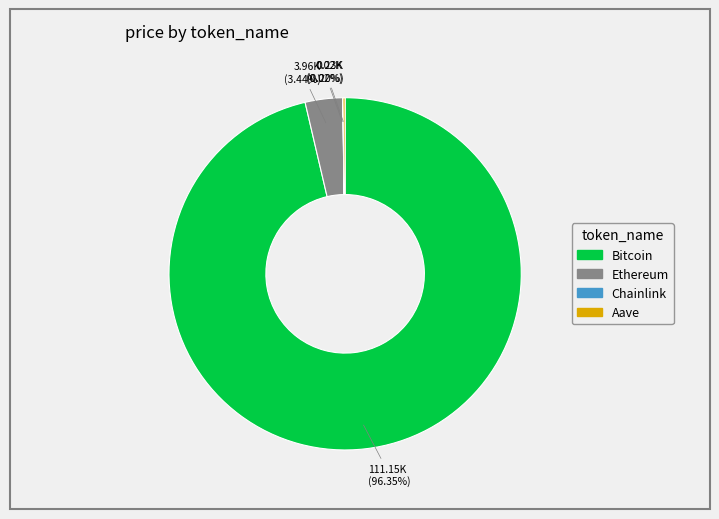

Between Ethereum and Bitcoin, which is larger?

Bitcoin